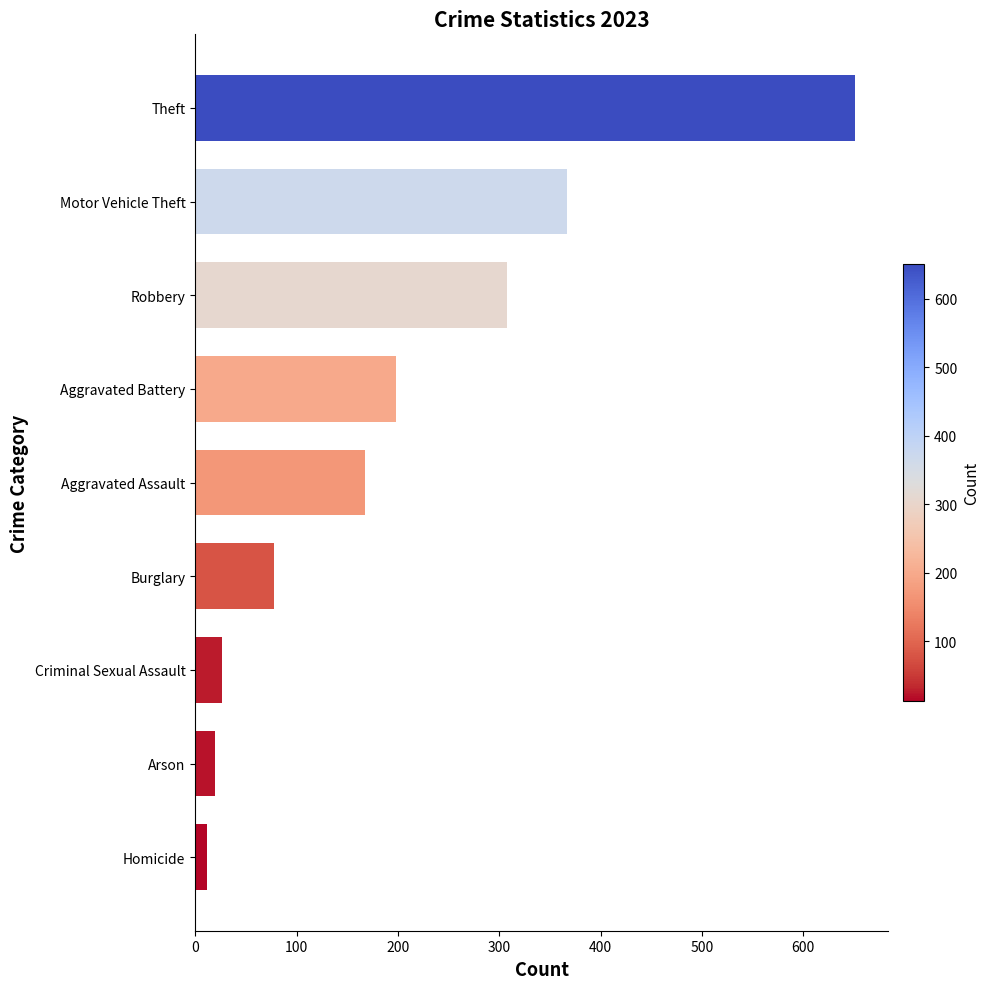

Reading bottom to top, list all the values displayed in this chart.

Homicide=12	Arson=20	Criminal Sexual Assault=26	Burglary=78	Aggravated Assault=168	Aggravated Battery=198	Robbery=308	Motor Vehicle Theft=367	Theft=651